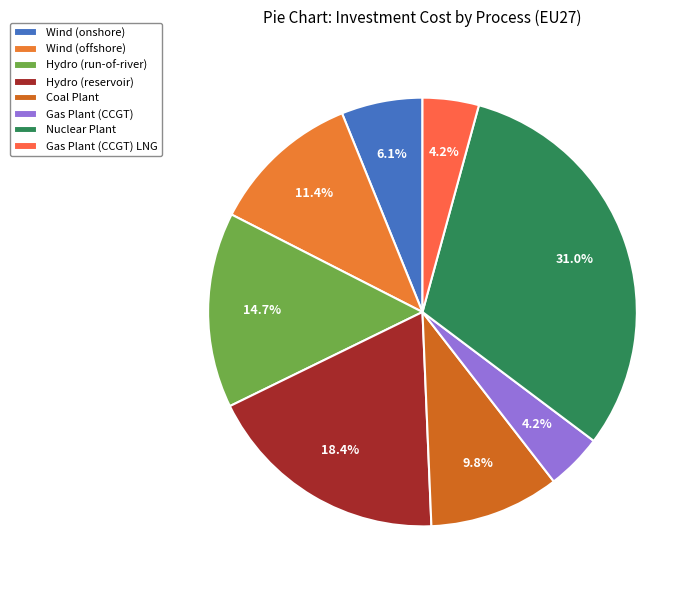

How many slices are in this pie chart?

8